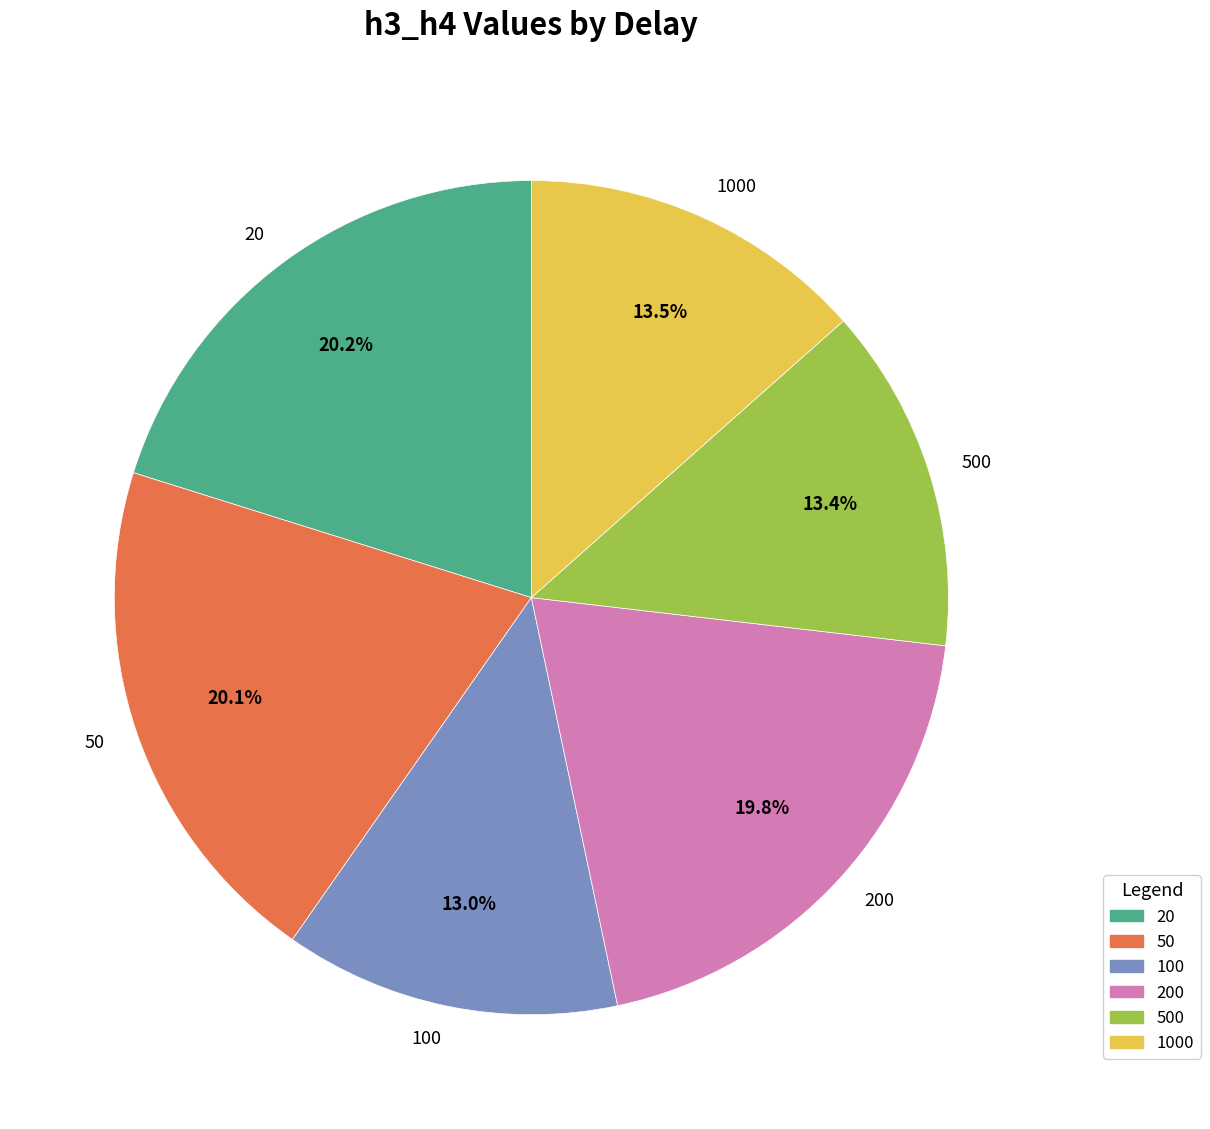

Between 20 and 100, which is larger?

20